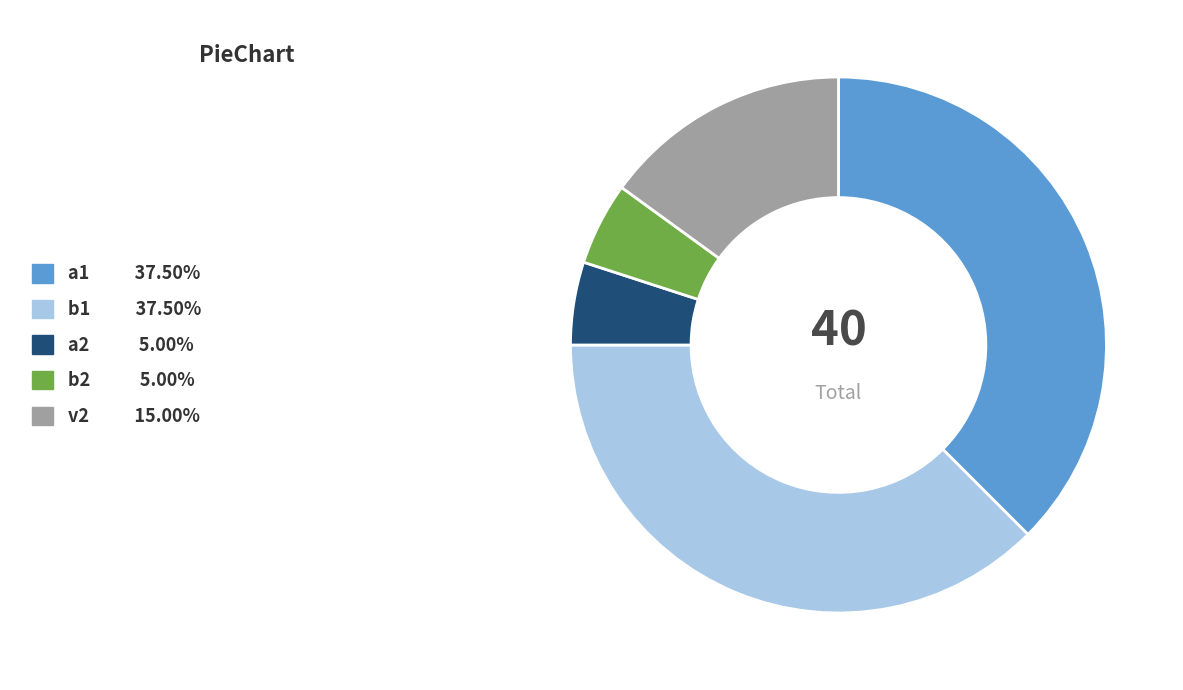

Is there any slice that represents more than half of the pie?

No